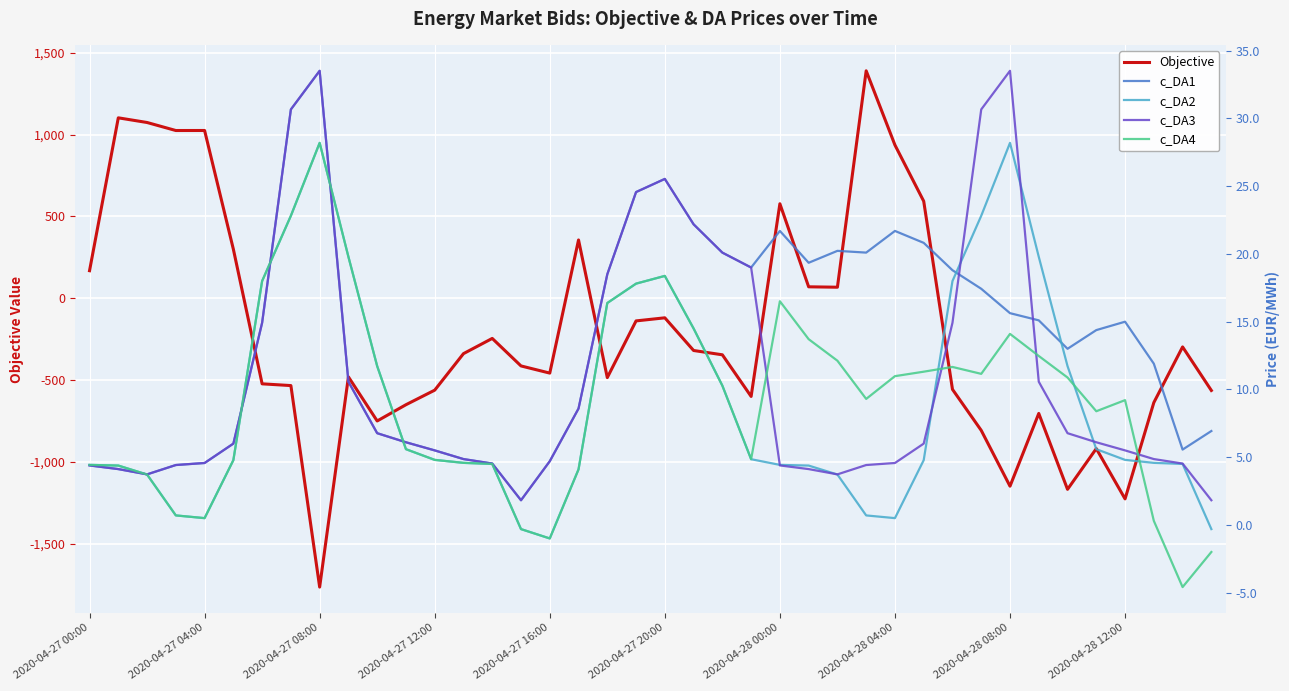

Reading left to right, what are all the values shown in this chart?

Objective: 168.6	1103.2	1074.6	1025.6	1025.8	300.0	-522.9	-533.6	-1765.5	-480.4	-750.0	-650.6	-561.6	-338.4	-245.3	-413.5	-457.3	356.5	-484.8	-138.3	-119.4	-319.1	-345.5	-599.9	577.9	70.2	67.7	1390.6	936.8	593.5	-556.8	-807.7	-1148.7	-704.0	-1167.9	-918.9	-1226.4	-637.5	-297.3	-563.5
c_DA1: 4.4	4.1	3.7	4.4	4.6	6.0	14.9	30.7	33.5	10.6	6.8	6.1	5.5	4.9	4.5	1.8	4.7	8.6	18.5	24.6	25.5	22.2	20.1	19.0	21.7	19.4	20.2	20.1	21.7	20.8	18.8	17.4	15.6	15.1	13.0	14.4	15.0	11.9	5.6	6.9
c_DA2: 4.4	4.4	3.7	0.7	0.5	4.8	18.0	22.8	28.2	19.8	11.7	5.6	4.8	4.6	4.5	-0.3	-1.0	4.1	16.4	17.8	18.4	14.5	10.3	4.8	4.4	4.4	3.7	0.7	0.5	4.8	18.0	22.8	28.2	19.8	11.7	5.6	4.8	4.6	4.5	-0.3
c_DA3: 4.4	4.1	3.7	4.4	4.6	6.0	14.9	30.7	33.5	10.6	6.8	6.1	5.5	4.9	4.5	1.8	4.7	8.6	18.5	24.6	25.5	22.2	20.1	19.0	4.4	4.1	3.7	4.4	4.6	6.0	14.9	30.7	33.5	10.6	6.8	6.1	5.5	4.9	4.5	1.8
c_DA4: 4.4	4.4	3.7	0.7	0.5	4.8	18.0	22.8	28.2	19.8	11.7	5.6	4.8	4.6	4.5	-0.3	-1.0	4.1	16.4	17.8	18.4	14.5	10.3	4.8	16.5	13.7	12.1	9.3	11.0	11.3	11.7	11.2	14.1	12.5	10.9	8.4	9.2	0.3	-4.6	-2.0